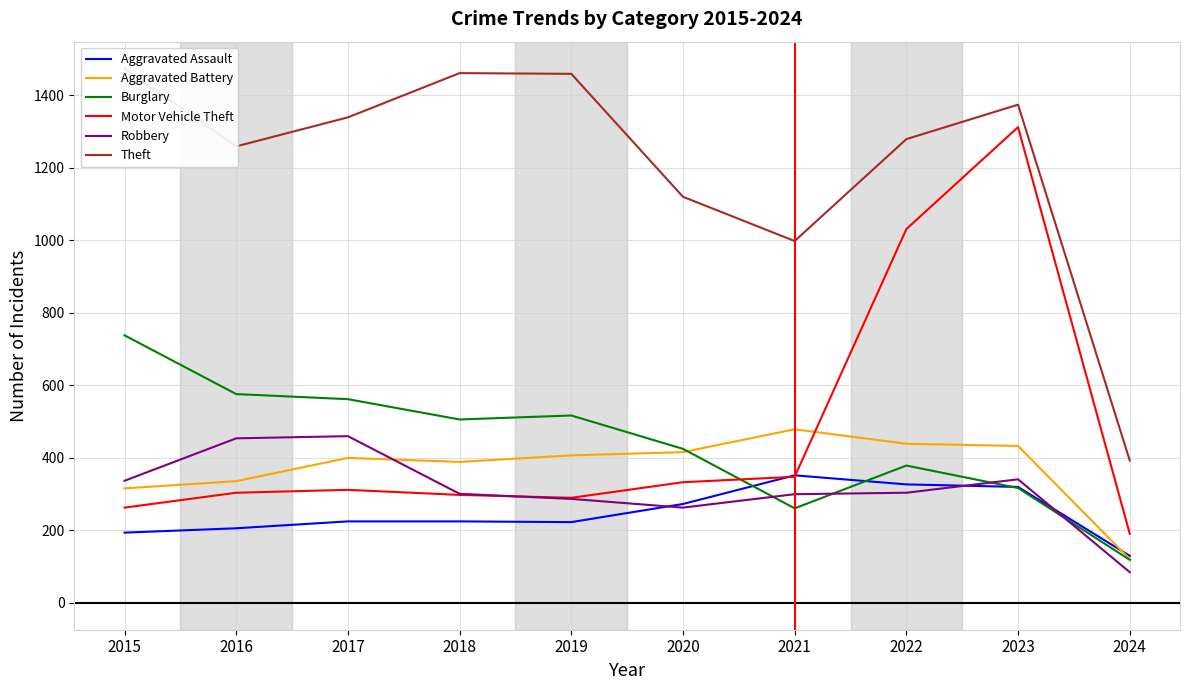

How many interior local peaks does the Burglary series have?

2